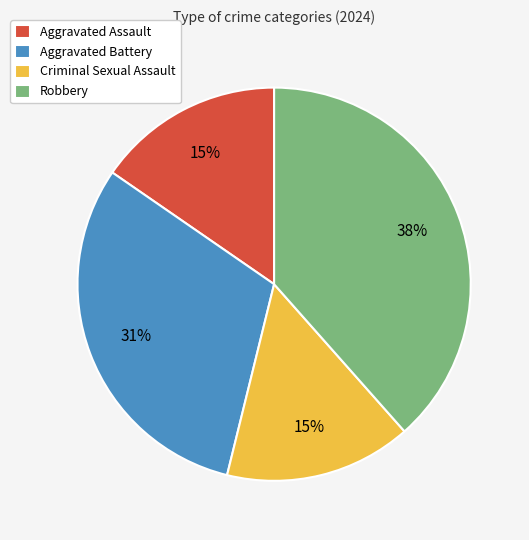

Which slice is the largest?

Robbery